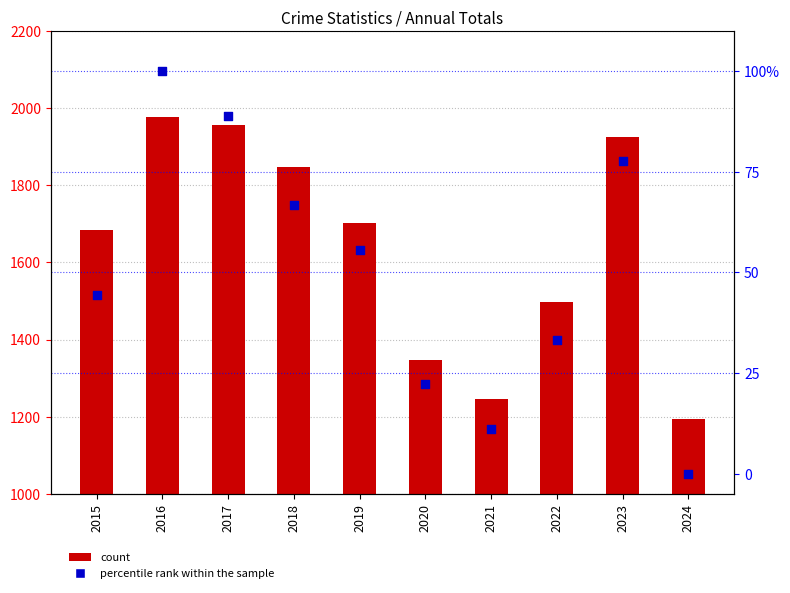

Which series has the largest total across all categories?

count